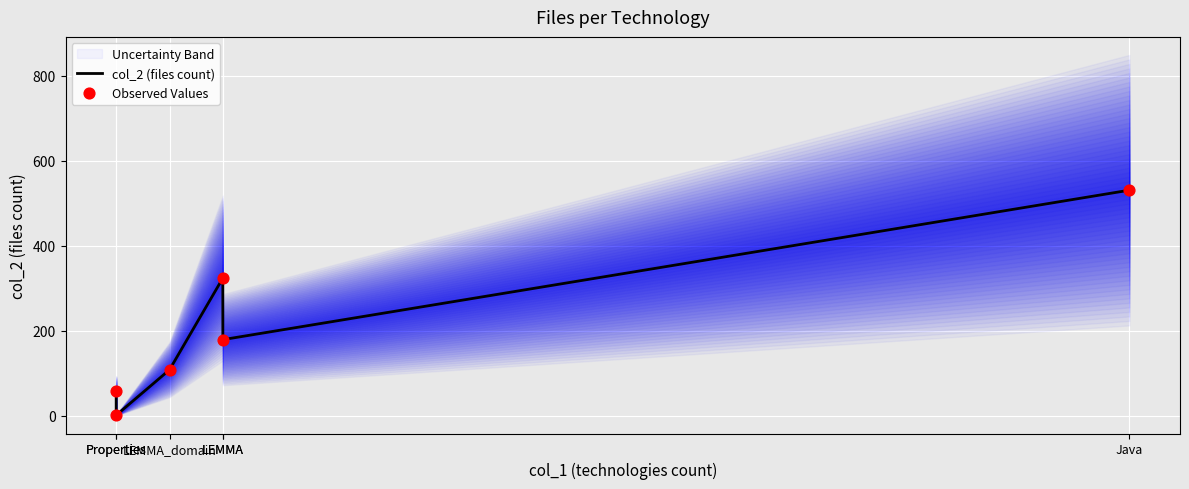

Which series has the largest total across all categories?

col_2 (files count)